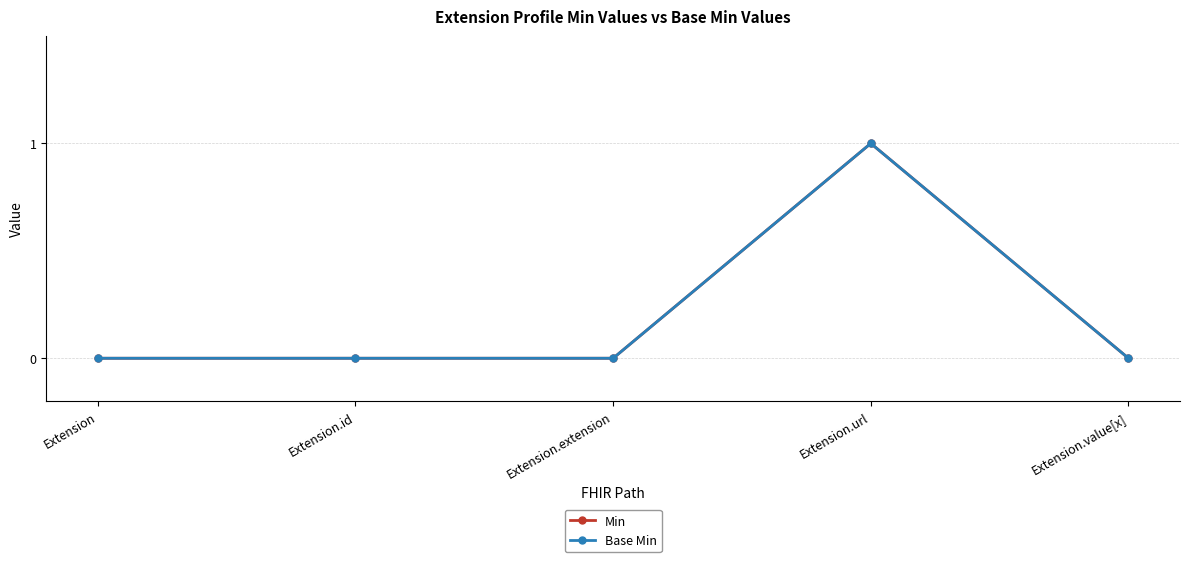

What is the sum of the Min values at Extension.id and Extension.url?

1